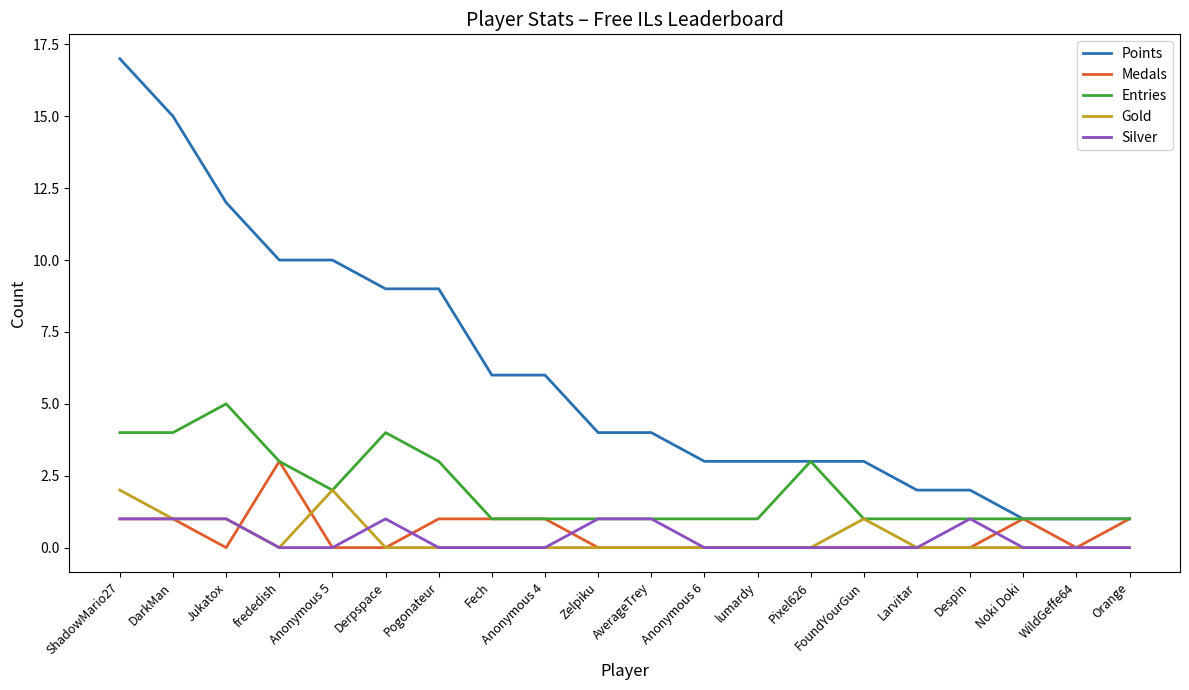

Reading left to right, list all the values displayed in this chart.

Points: ShadowMario27=17	DarkMan=15	Jukatox=12	frededish=10	Anonymous 5=10	Derpspace=9	Pogonateur=9	Fech=6	Anonymous 4=6	Zelpiku=4	AverageTrey=4	Anonymous 6=3	lumardy=3	Pixel626=3	FoundYourGun=3	Larvitar=2	Despin=2	Noki Doki=1	WildGeffe64=1	Orange=1
Medals: ShadowMario27=1	DarkMan=1	Jukatox=0	frededish=3	Anonymous 5=0	Derpspace=0	Pogonateur=1	Fech=1	Anonymous 4=1	Zelpiku=0	AverageTrey=0	Anonymous 6=0	lumardy=0	Pixel626=0	FoundYourGun=0	Larvitar=0	Despin=0	Noki Doki=1	WildGeffe64=0	Orange=1
Entries: ShadowMario27=4	DarkMan=4	Jukatox=5	frededish=3	Anonymous 5=2	Derpspace=4	Pogonateur=3	Fech=1	Anonymous 4=1	Zelpiku=1	AverageTrey=1	Anonymous 6=1	lumardy=1	Pixel626=3	FoundYourGun=1	Larvitar=1	Despin=1	Noki Doki=1	WildGeffe64=1	Orange=1
Gold: ShadowMario27=2	DarkMan=1	Jukatox=1	frededish=0	Anonymous 5=2	Derpspace=0	Pogonateur=0	Fech=0	Anonymous 4=0	Zelpiku=0	AverageTrey=0	Anonymous 6=0	lumardy=0	Pixel626=0	FoundYourGun=1	Larvitar=0	Despin=0	Noki Doki=0	WildGeffe64=0	Orange=0
Silver: ShadowMario27=1	DarkMan=1	Jukatox=1	frededish=0	Anonymous 5=0	Derpspace=1	Pogonateur=0	Fech=0	Anonymous 4=0	Zelpiku=1	AverageTrey=1	Anonymous 6=0	lumardy=0	Pixel626=0	FoundYourGun=0	Larvitar=0	Despin=1	Noki Doki=0	WildGeffe64=0	Orange=0